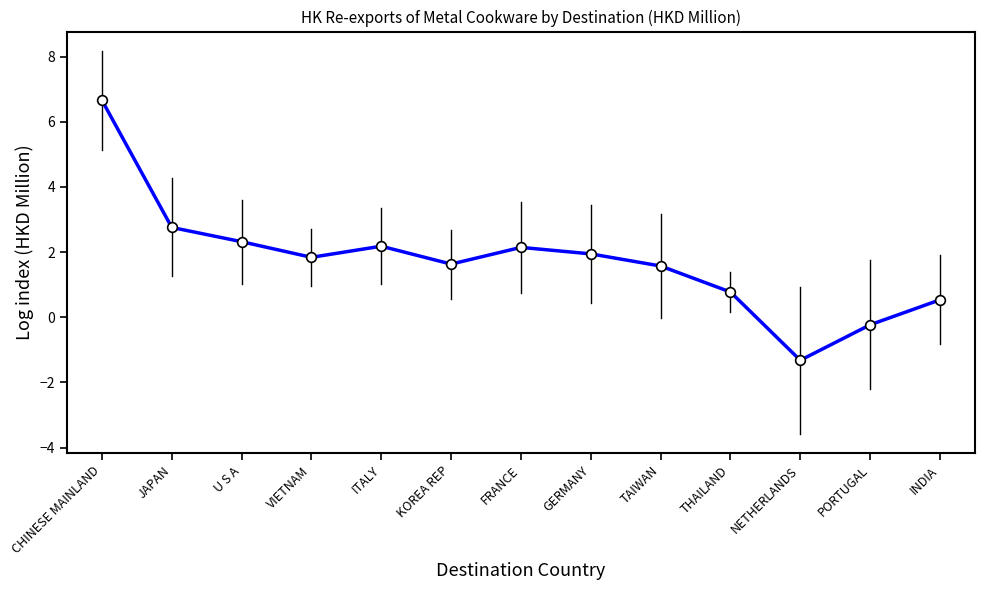

Is it true that the value at JAPAN is 3.6?

False